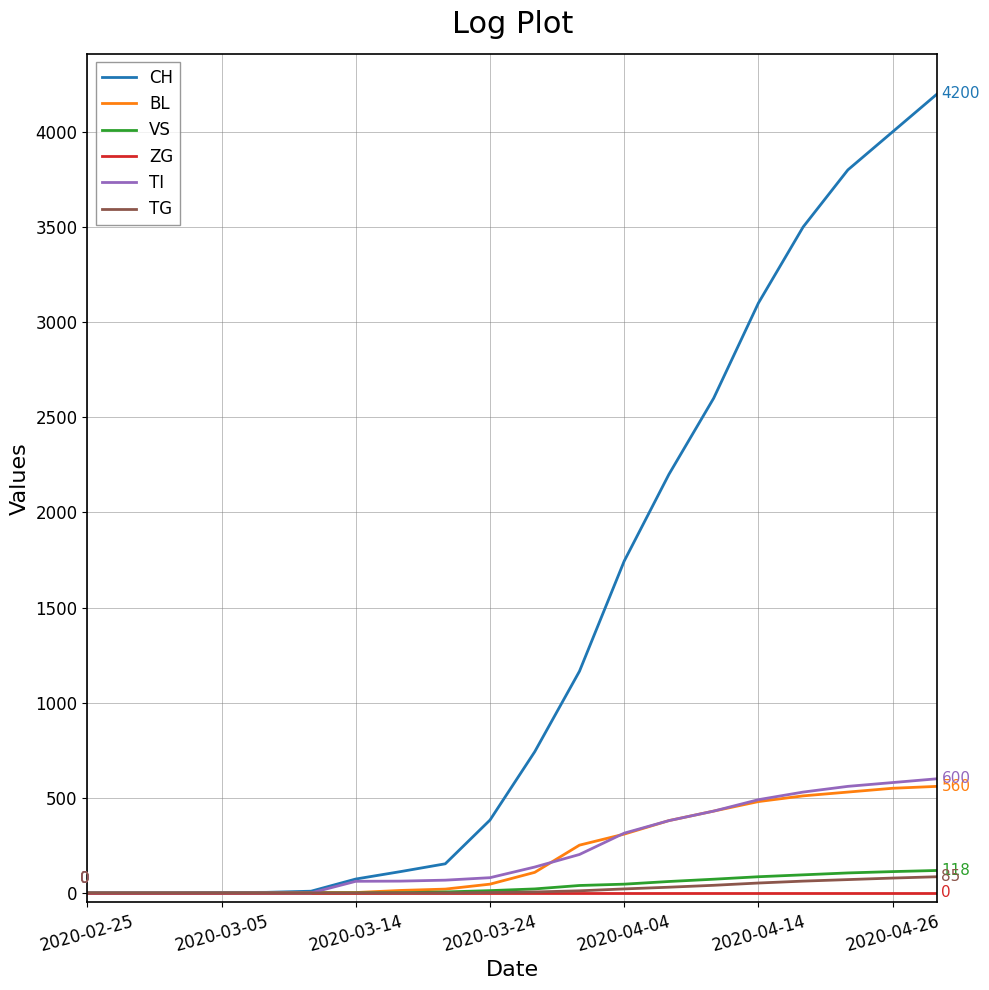

Which series has the widest spread of values?

CH